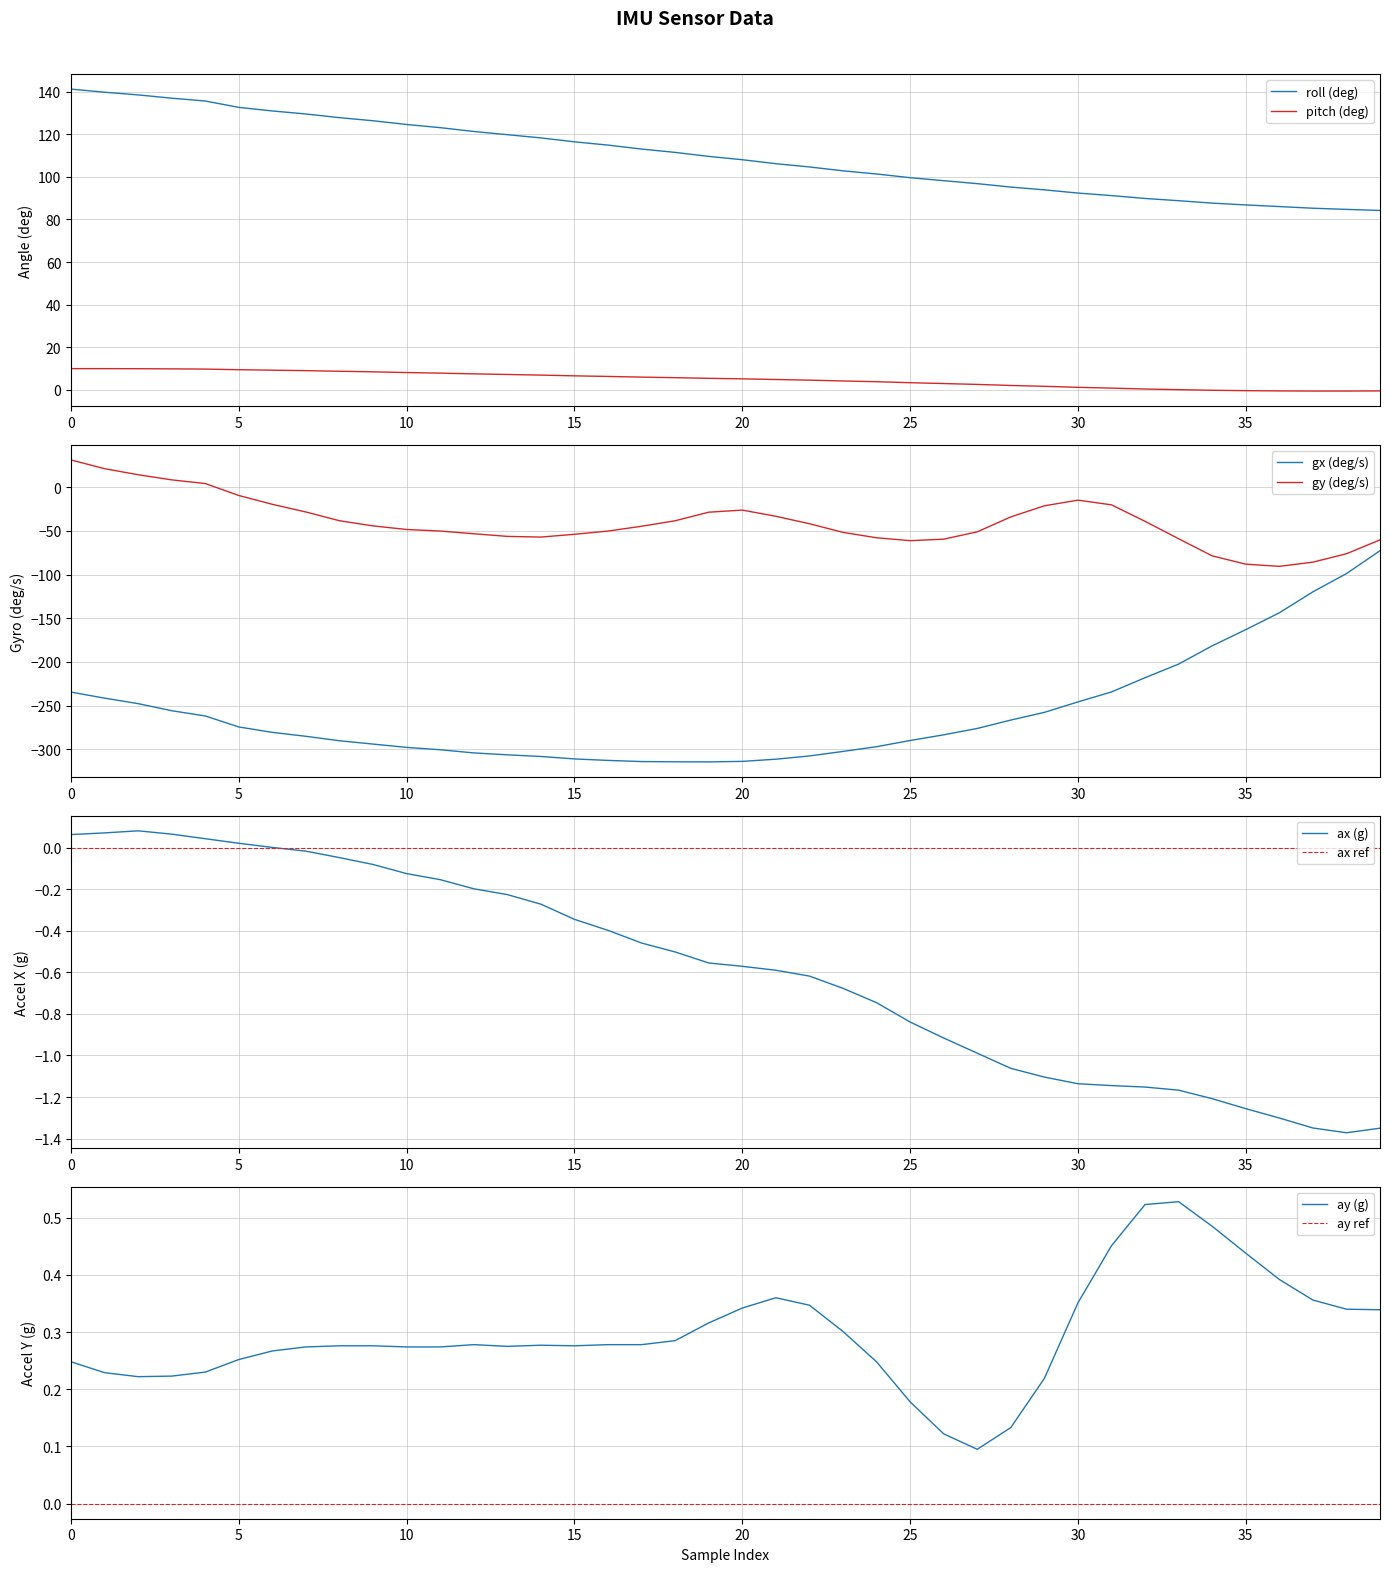

What position from the right is 18?

22